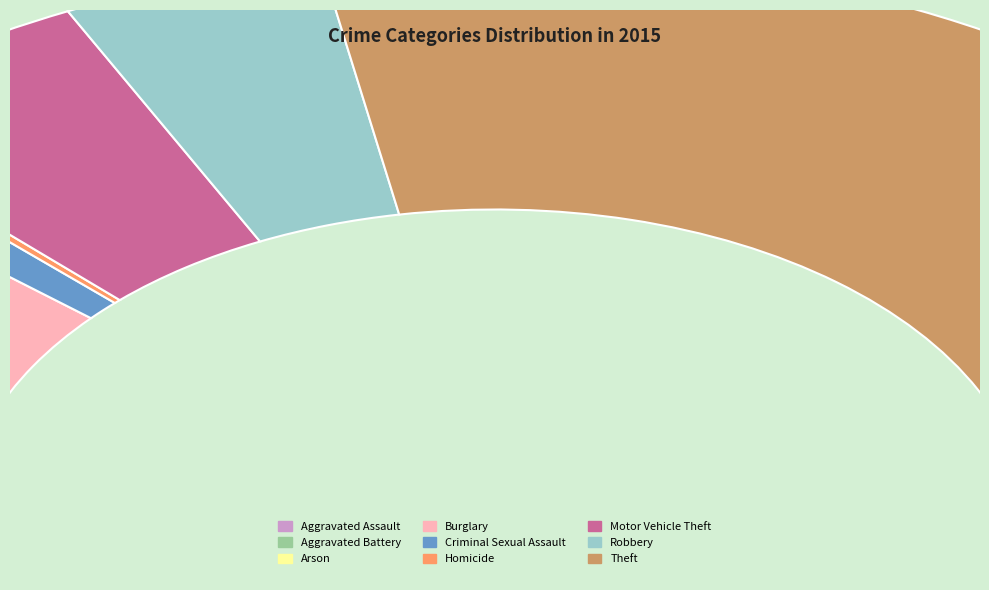

How many slices are in this pie chart?

9